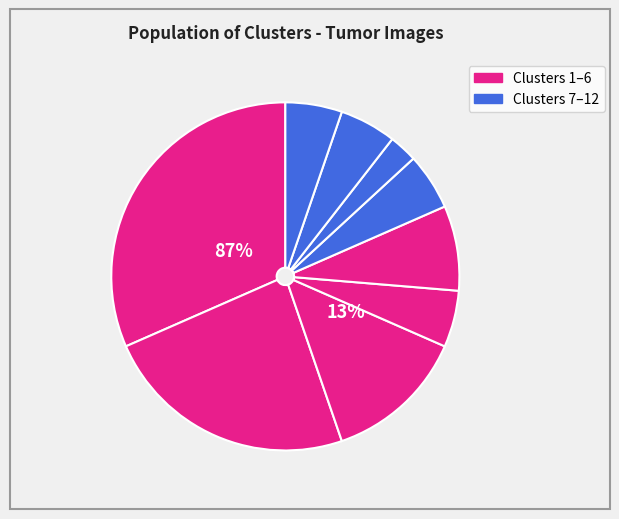

What percentage is NOT represented by 4?

94.7%